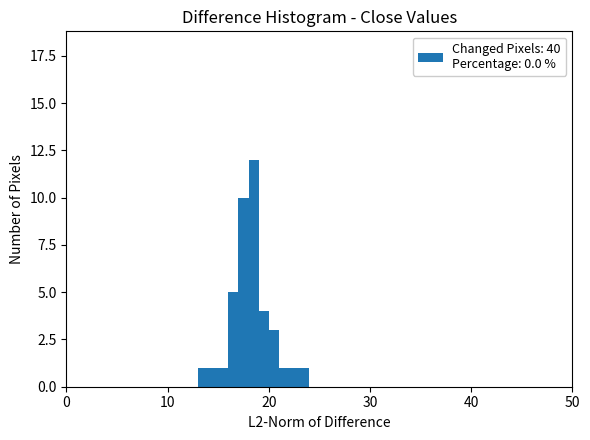

Read against the x-axis, roughly where is the centre of the tallest bar?

19